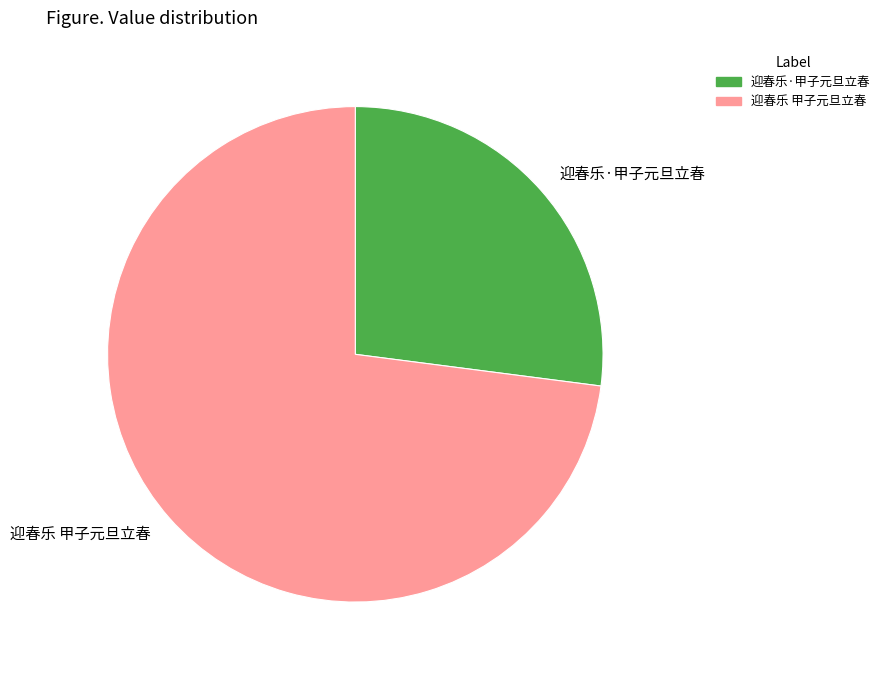

Is it true that 迎春乐·甲子元旦立春 is 27% of the pie?

True